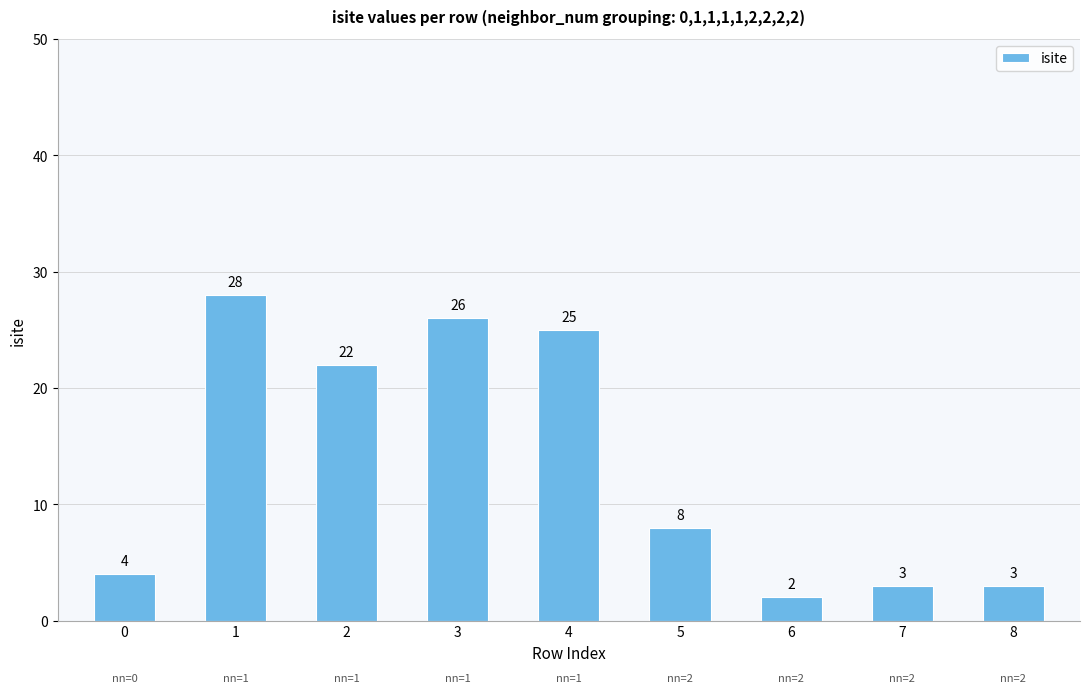

What is the value of the 8th bar from the left?

3